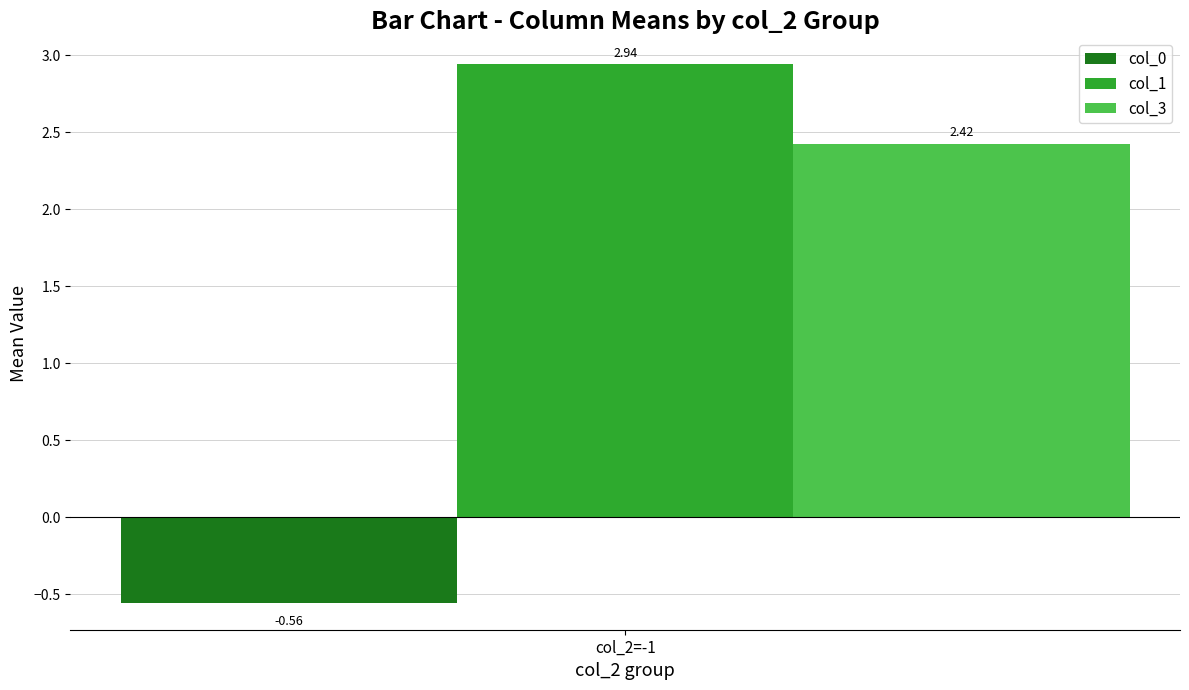

List the series in order of their peak value, lowest first.

col_0, col_3, col_1